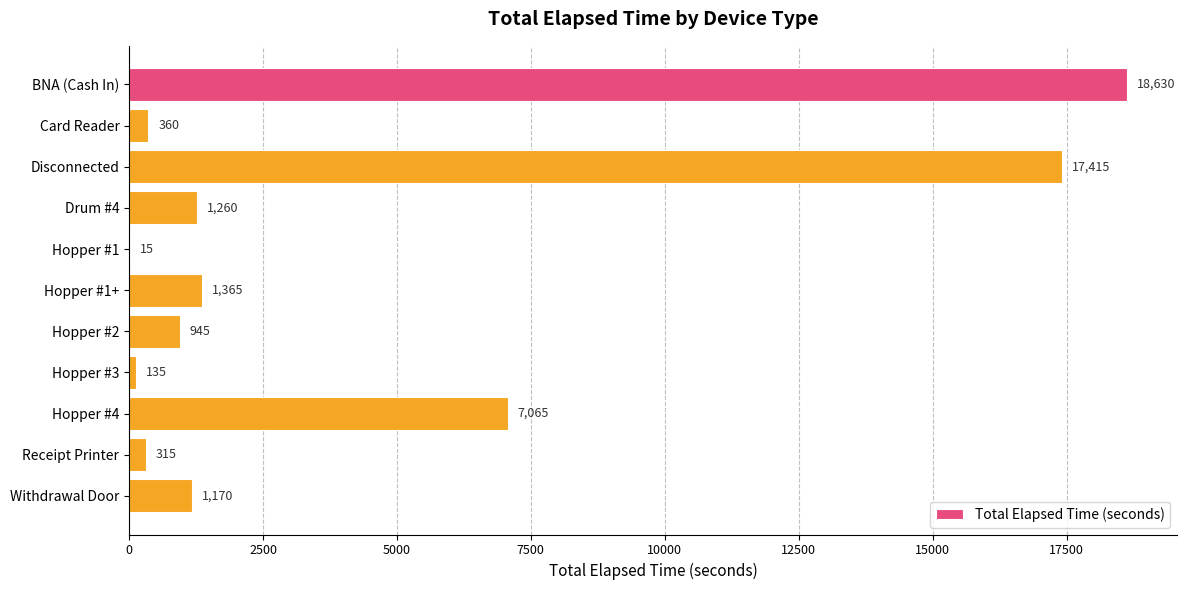

Reading top to bottom, extract all data points from this chart.

BNA (Cash In)=18630	Card Reader=360	Disconnected=17415	Drum #4=1260	Hopper #1=15	Hopper #1+=1365	Hopper #2=945	Hopper #3=135	Hopper #4=7065	Receipt Printer=315	Withdrawal Door=1170